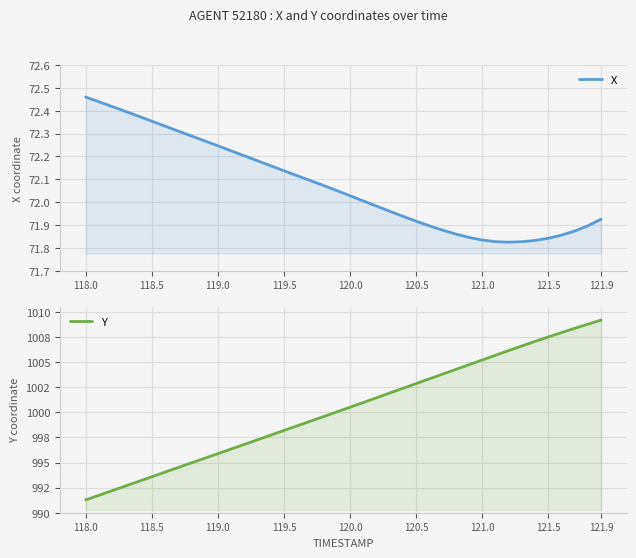

True or false: X has a value of 18.0 at 120.5.

False